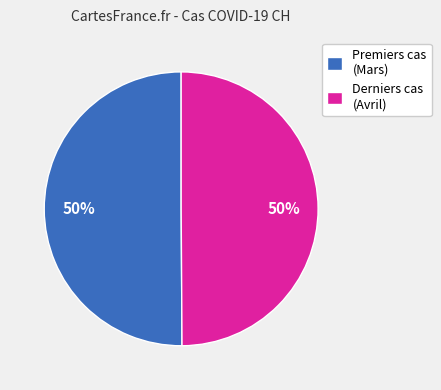

To the nearest percent, what is the average slice percentage?

50%